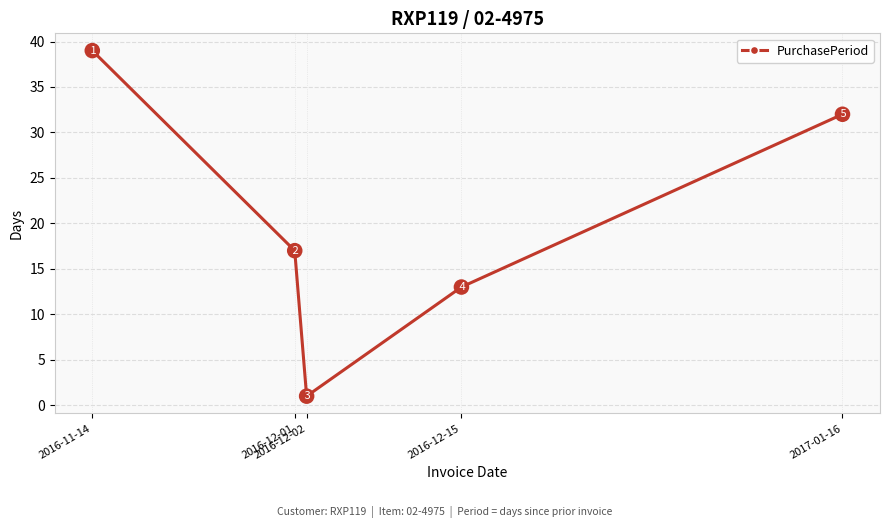

What is the average value?

20